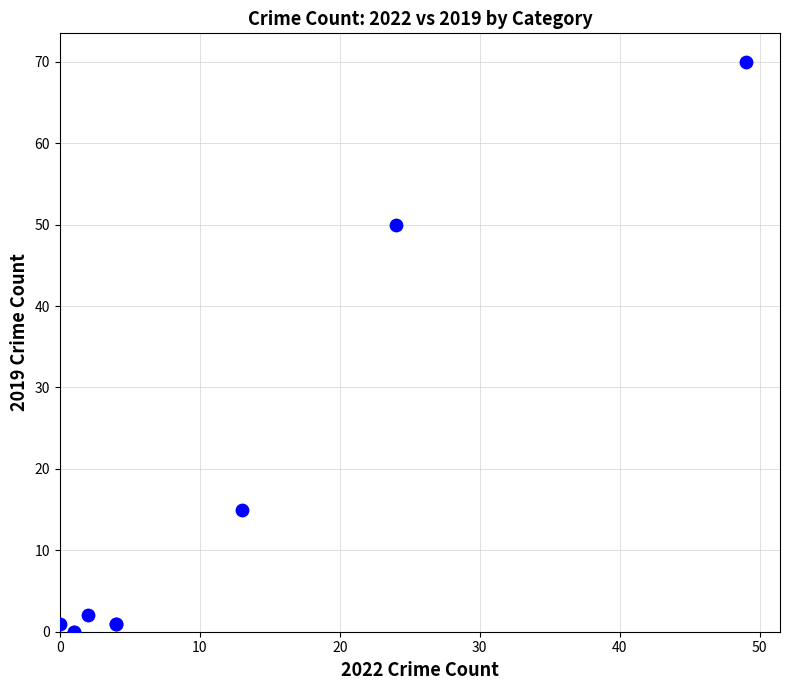

What Y value in the scatter plot is closest to 35?

50